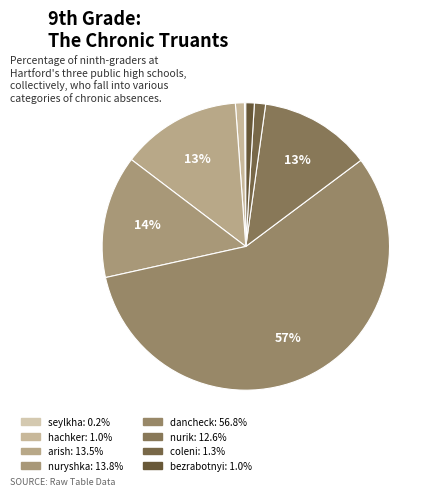

To the nearest percent, what percentage of the pie is dancheck?

57%